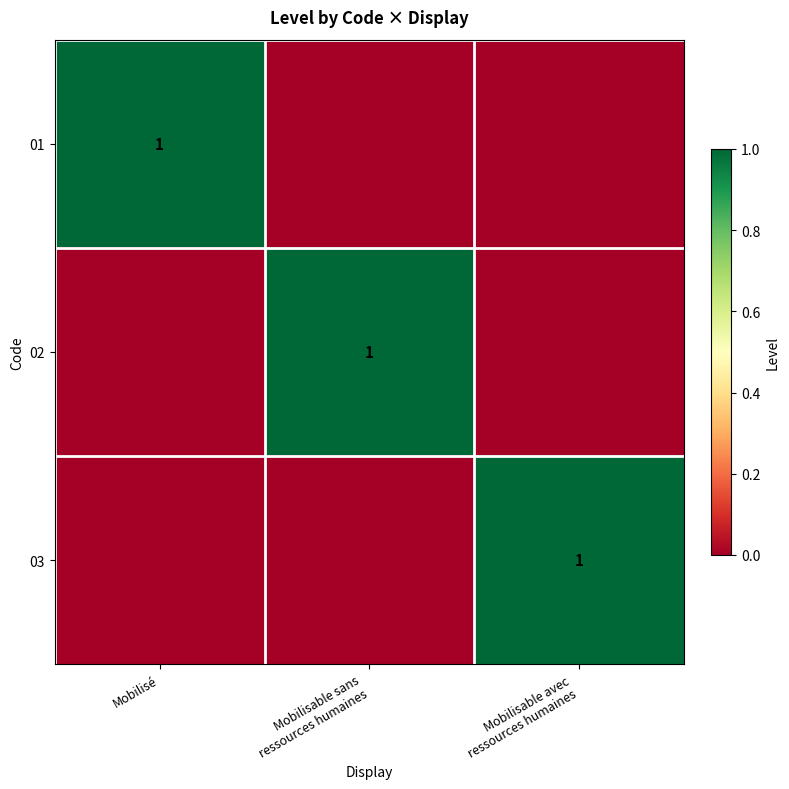

Count the 02 values in the range 0 to 1.

3